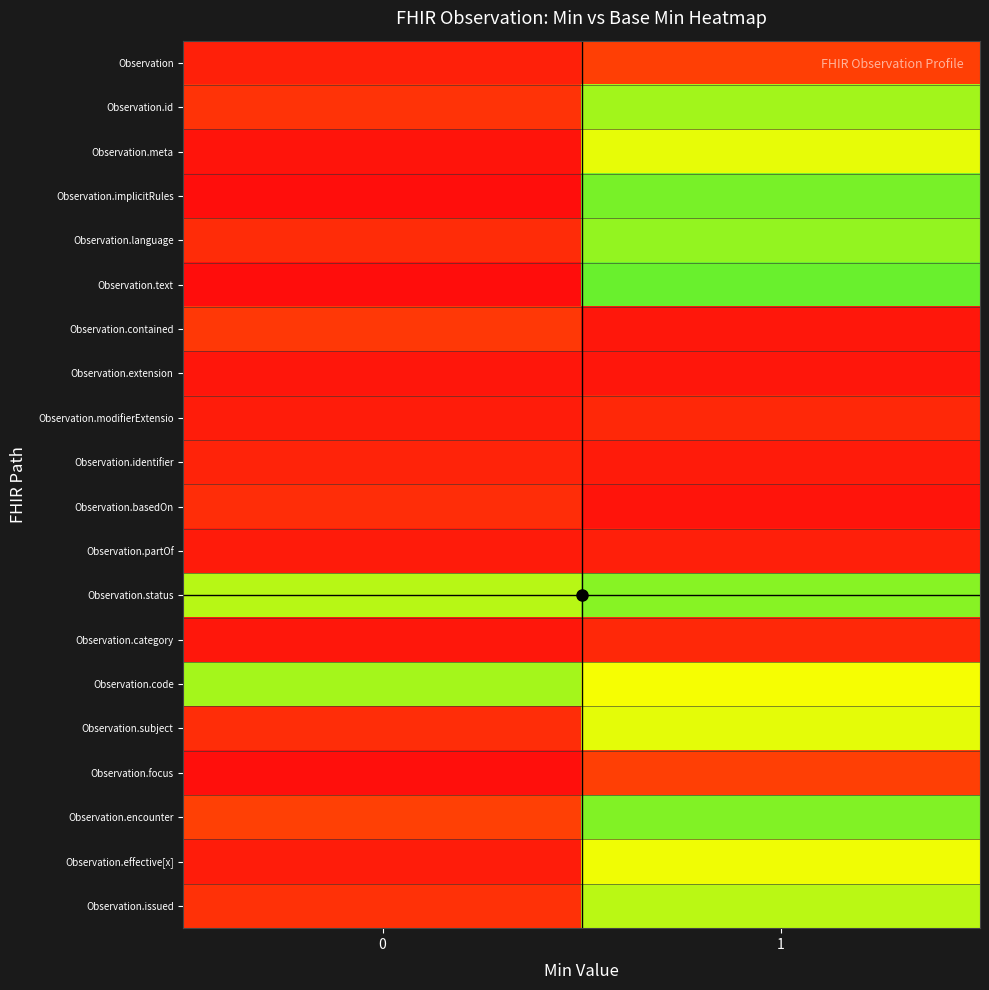

Reading left to right, transcribe all the data shown in this chart.

Observation: 0=0.1	1=0.3
Observation.id: 0=0.2	1=1.2
Observation.meta: 0=0.0	1=1.0
Observation.implicitRules: 0=0.0	1=1.3
Observation.language: 0=0.2	1=1.2
Observation.text: 0=0.0	1=1.3
Observation.contained: 0=0.2	1=0.1
Observation.extension: 0=0.1	1=0.1
Observation.modifierExtensio: 0=0.1	1=0.2
Observation.identifier: 0=0.1	1=0.1
Observation.basedOn: 0=0.2	1=0.0
Observation.partOf: 0=0.1	1=0.1
Observation.status: 0=1.1	1=1.2
Observation.category: 0=0.1	1=0.2
Observation.code: 0=1.2	1=1.0
Observation.subject: 0=0.2	1=1.1
Observation.focus: 0=0.0	1=0.3
Observation.encounter: 0=0.3	1=1.2
Observation.effective[x]: 0=0.1	1=1.0
Observation.issued: 0=0.2	1=1.1